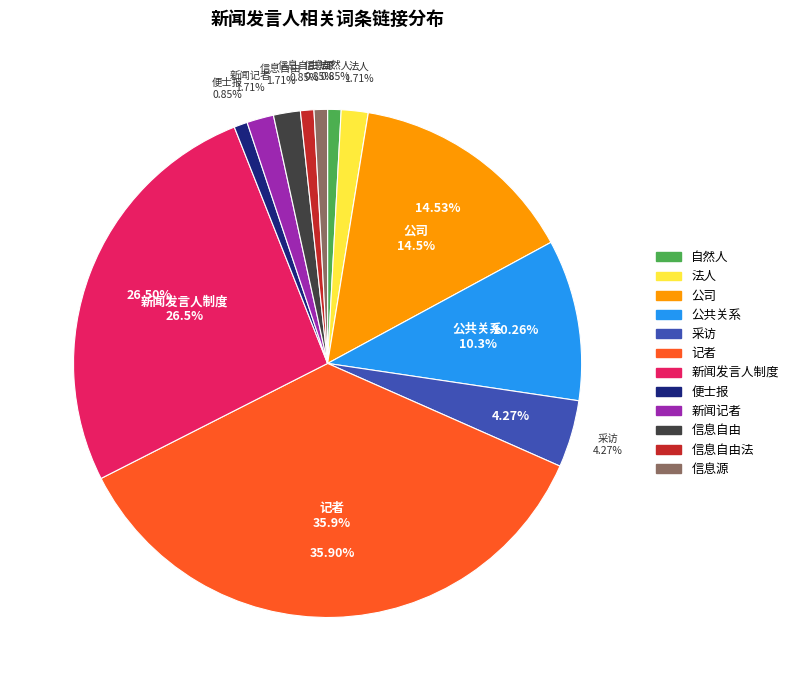

Which slice is the largest?

记者